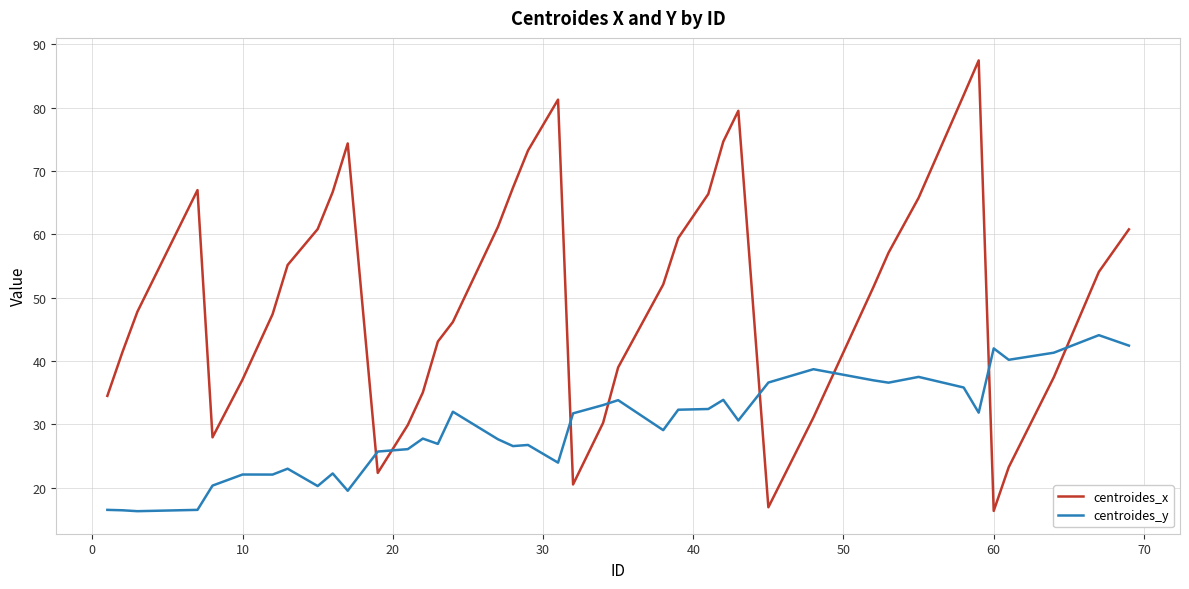

True or false: centroides_x and centroides_y intersect in this chart.

True